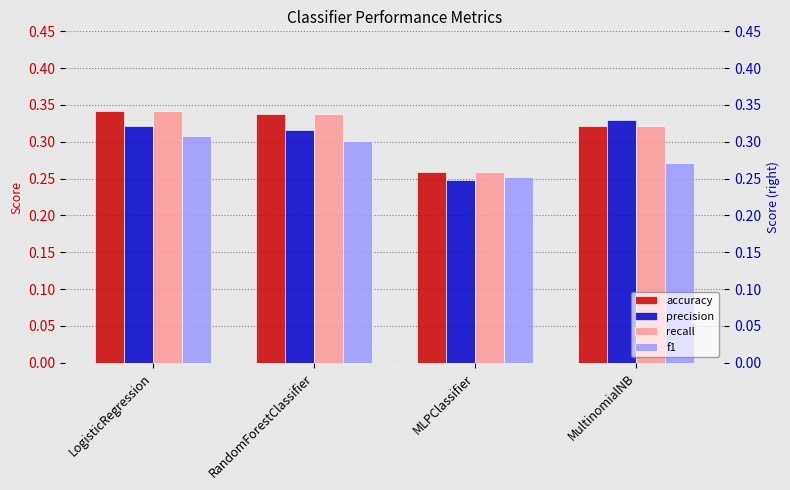

Is it true that accuracy equals 0.3 at MultinomialNB?

True